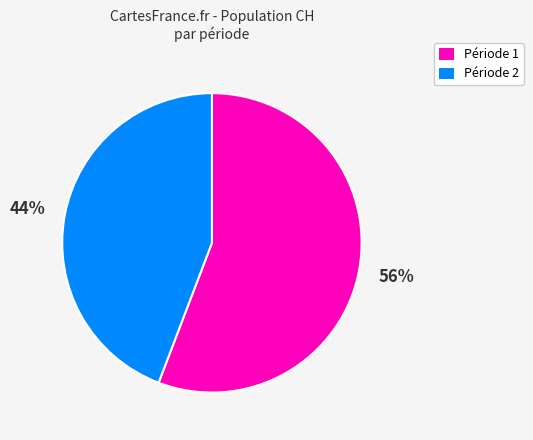

How many segments does this pie chart have?

2